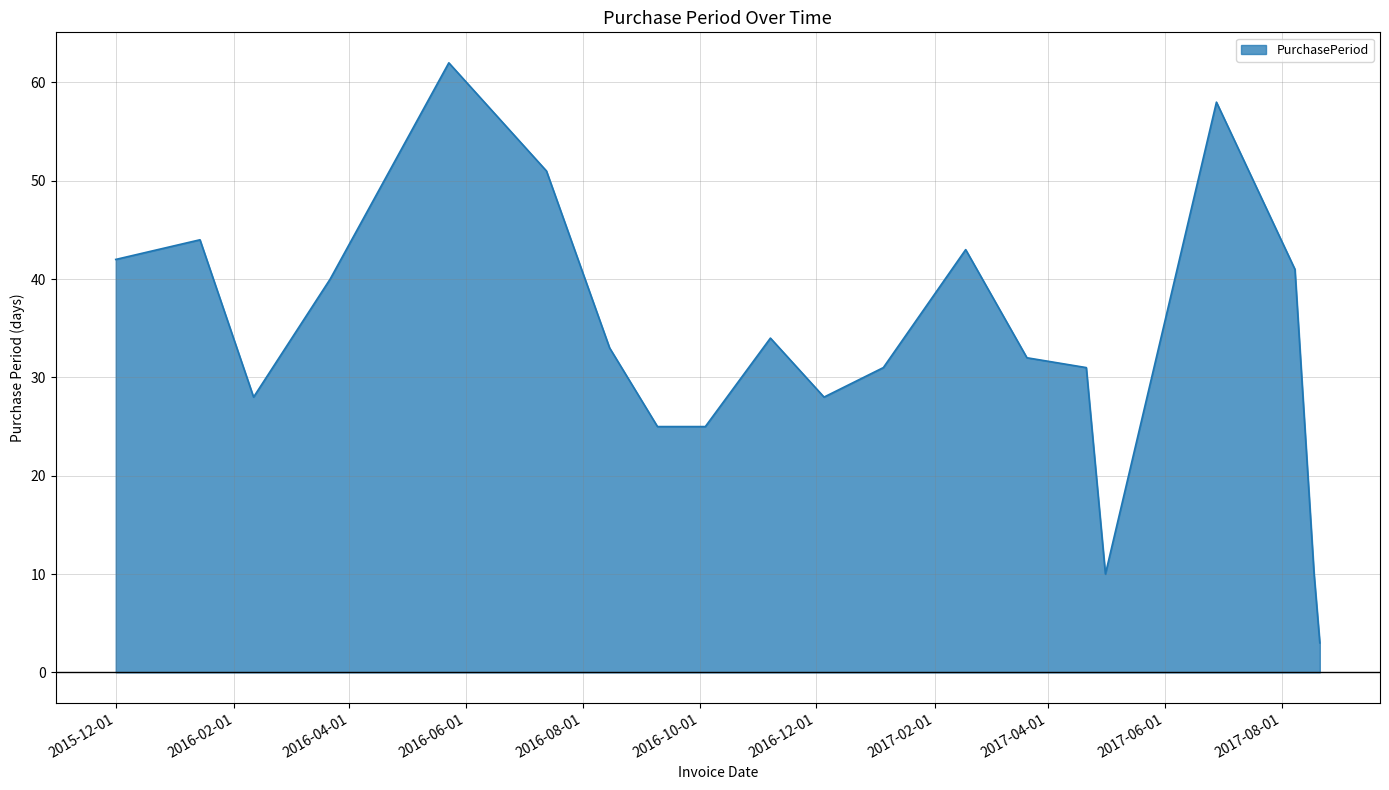

What is the difference between the maximum and minimum values?

59